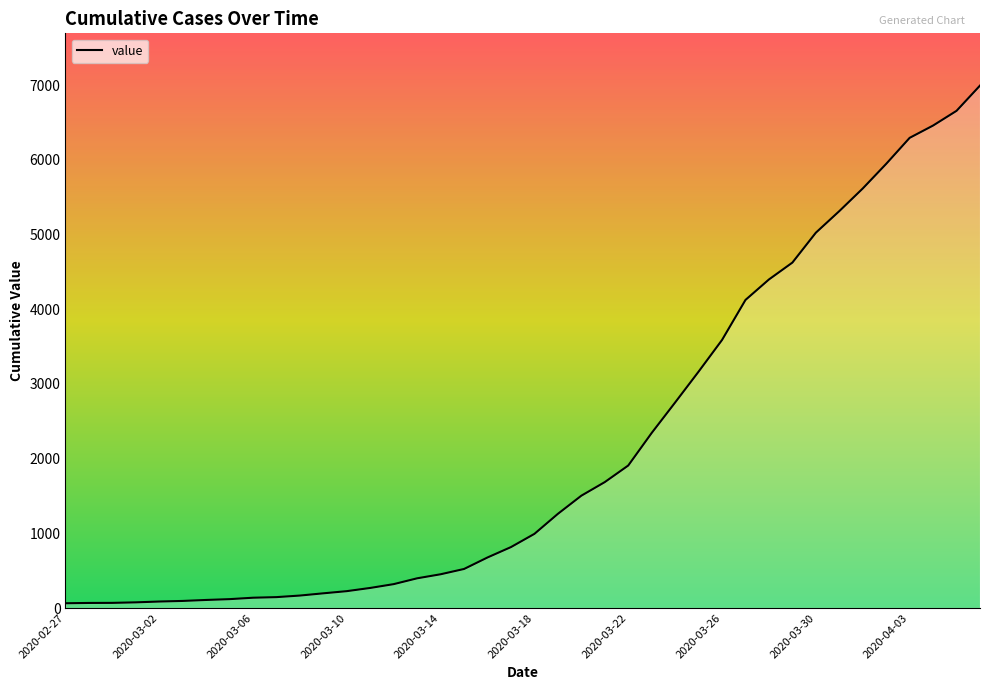

What is the greatest value displayed?

6995